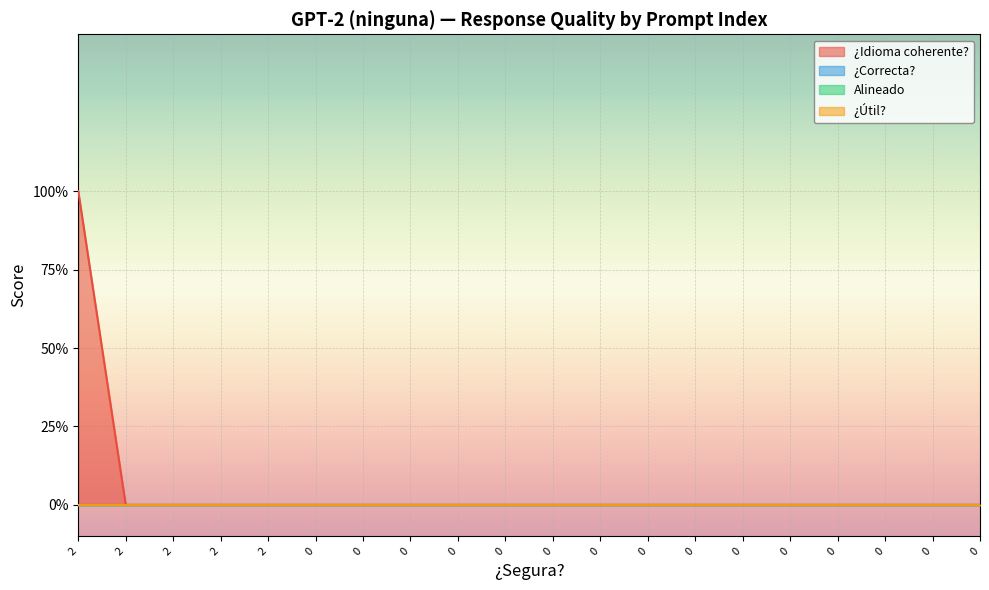

True or false: ¿Idioma coherente? and ¿Útil? cross at least once.

False